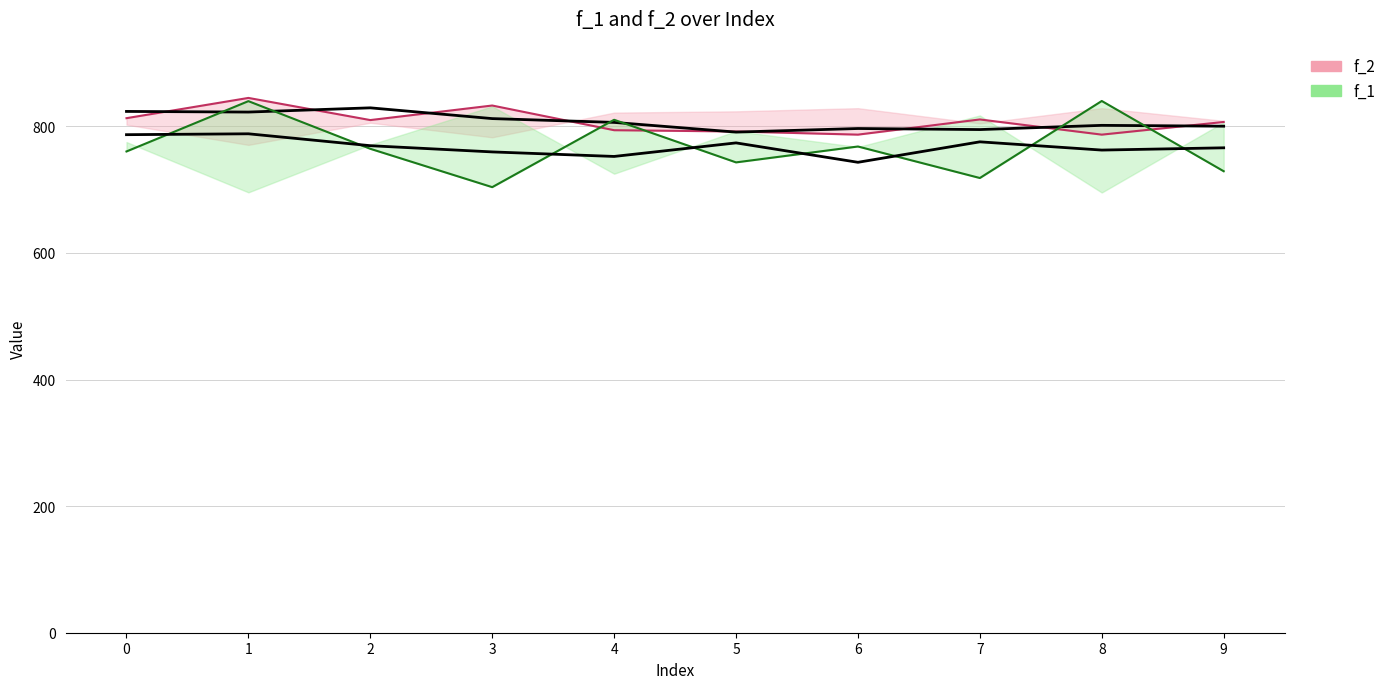

True or false: f_1 line has a value of 840.2 at 8.

True